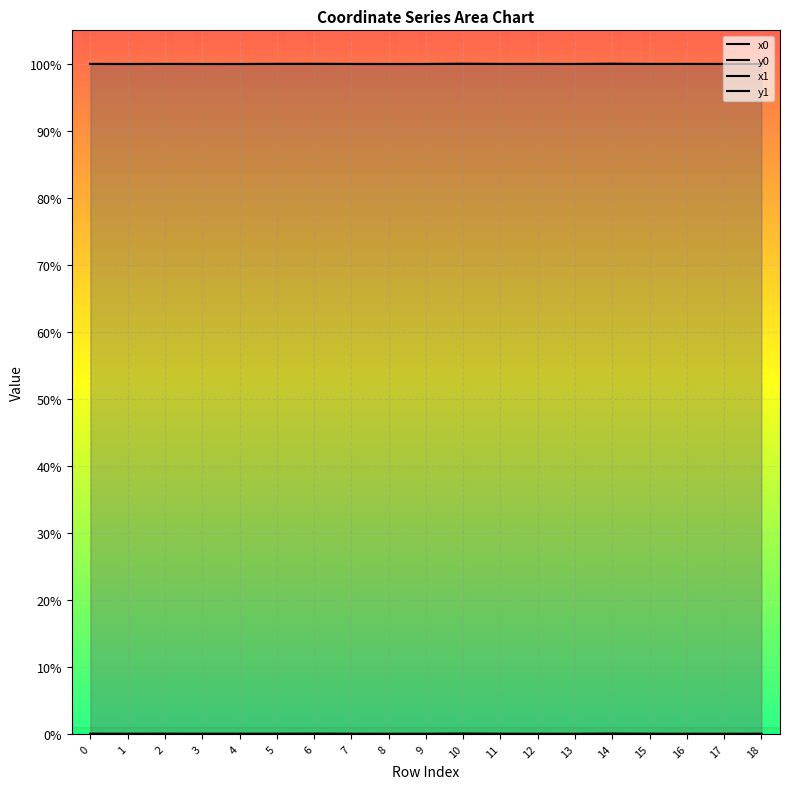

What value does the x1 series have at 16?

100.0